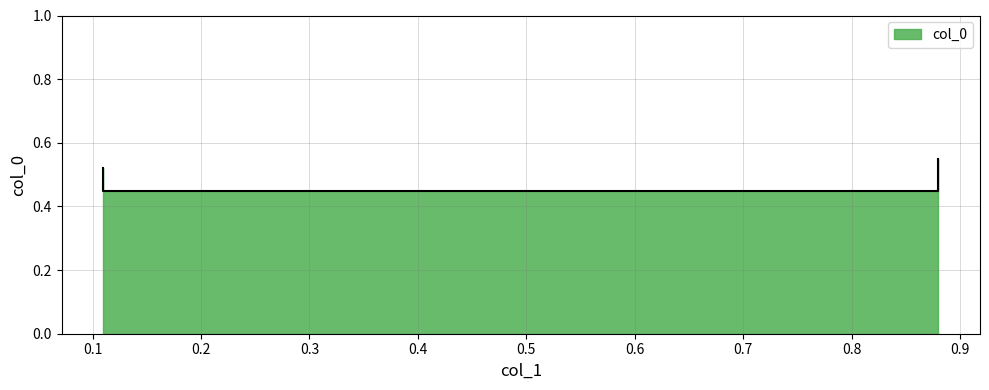

What is the value of the 2nd point from the left?

0.5